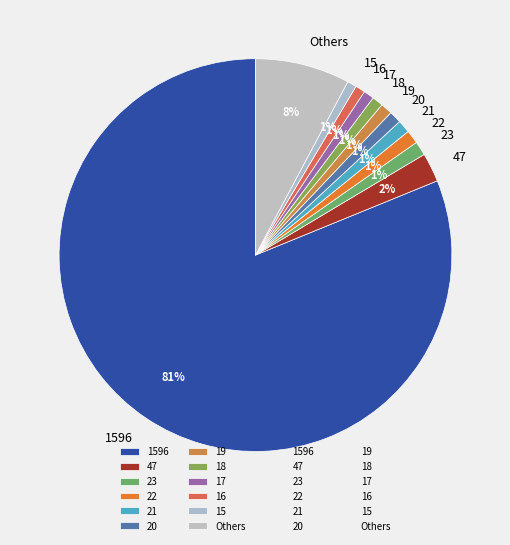

Which category accounts for the majority?

1596